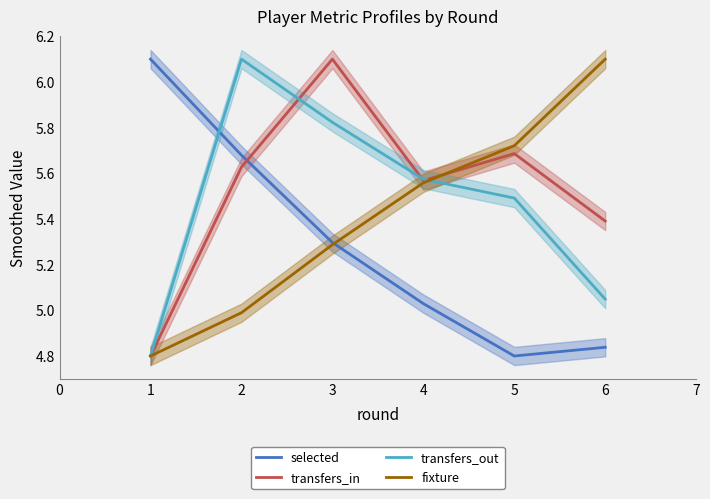

How many times do selected and transfers_out cross each other?

1